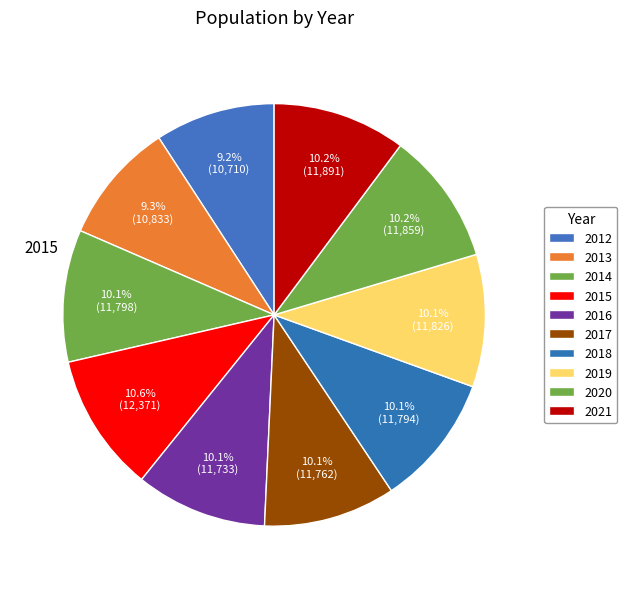

What is the smallest slice in the pie chart?

2012